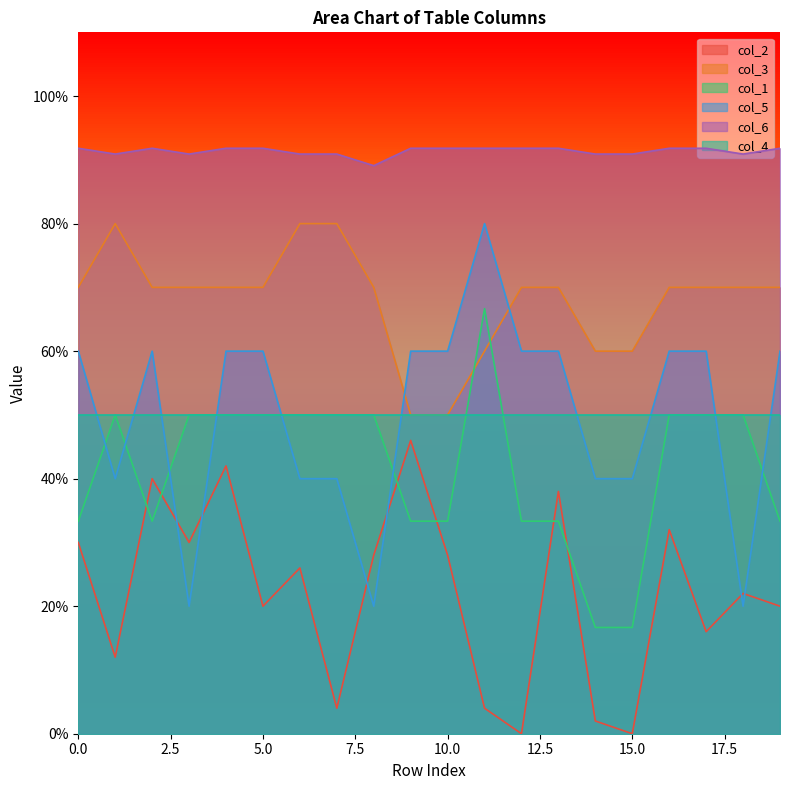

Where does the col_5 series first go above 60?

11